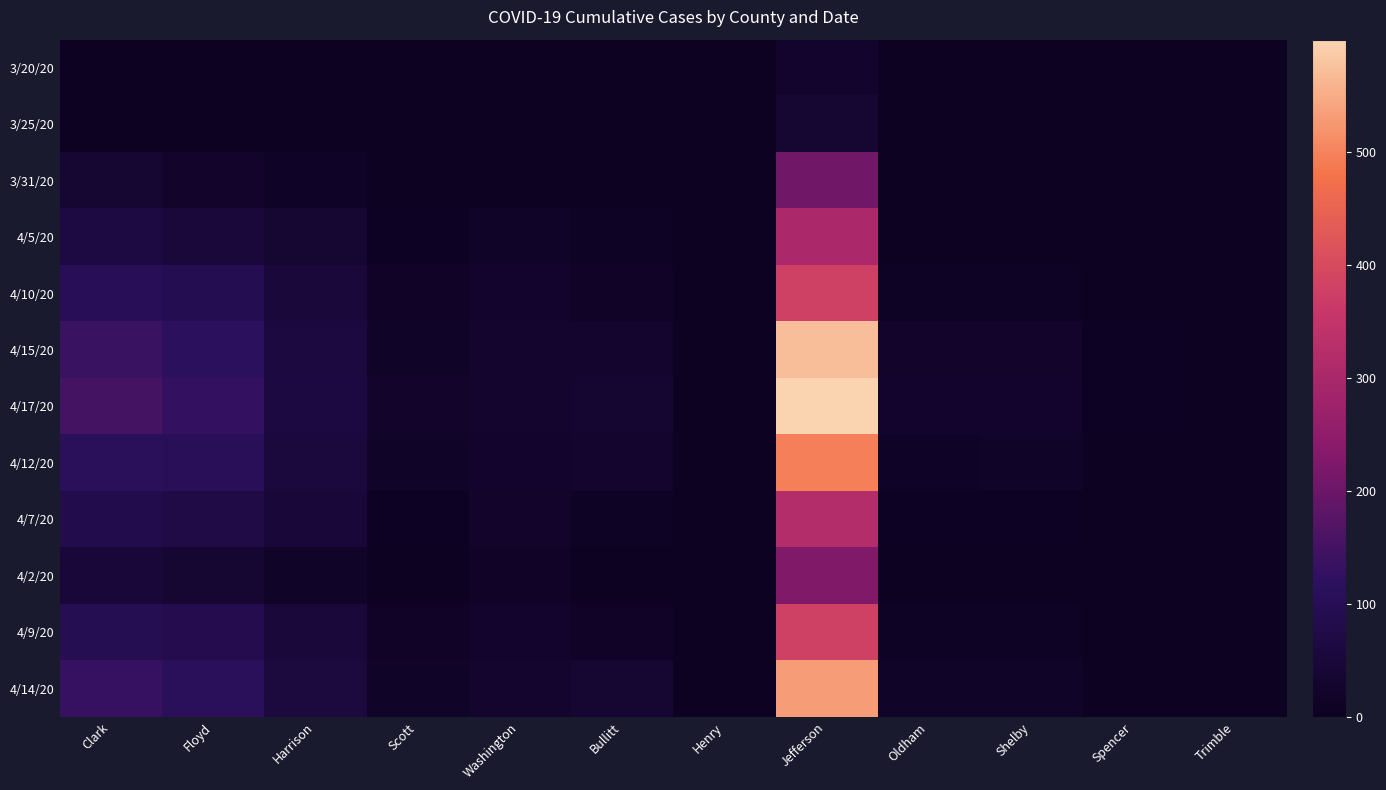

Which series has the largest range (max minus min)?

4/17/20